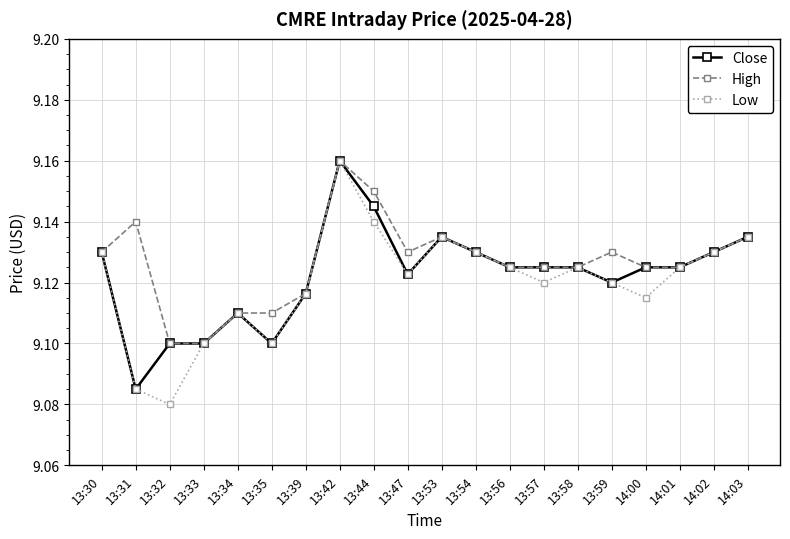

Is the value of Low at 13:59 greater than the value of High at 13:32?

Yes